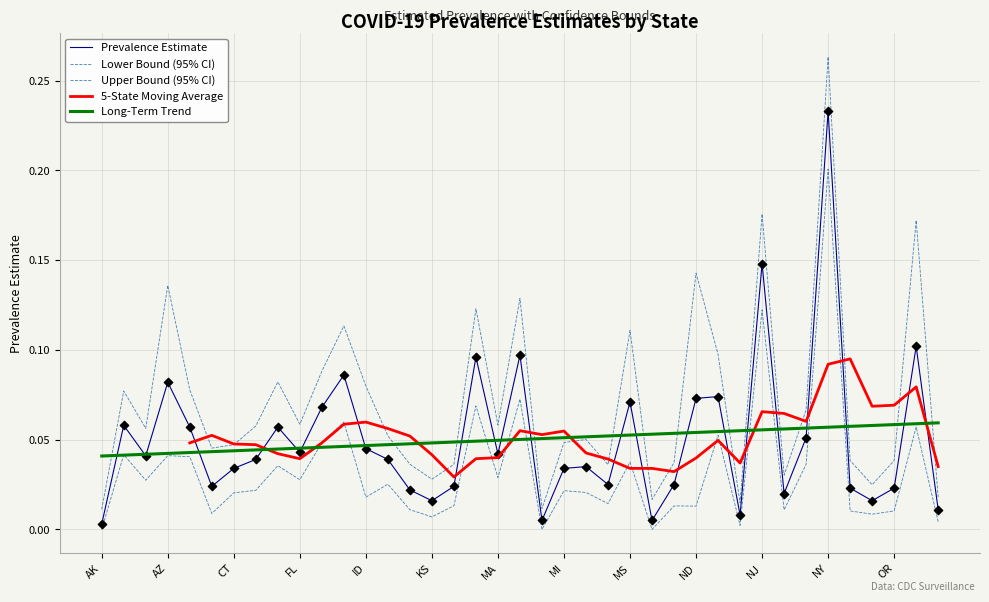

Which series reaches the maximum Y coordinate?

prev_ub